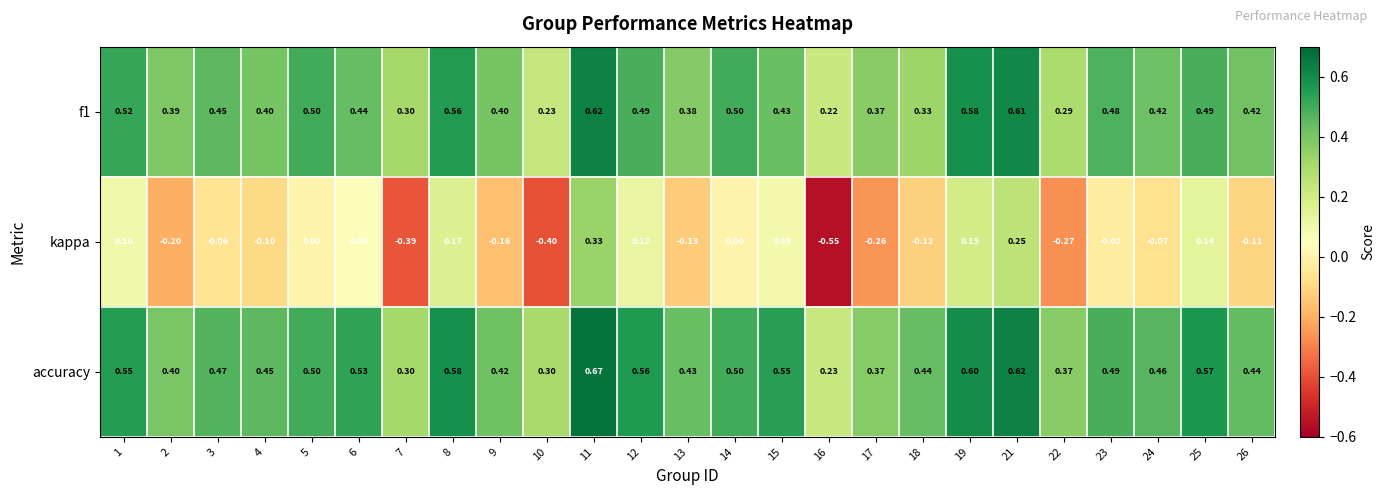

Which series has the largest total across all categories?

accuracy